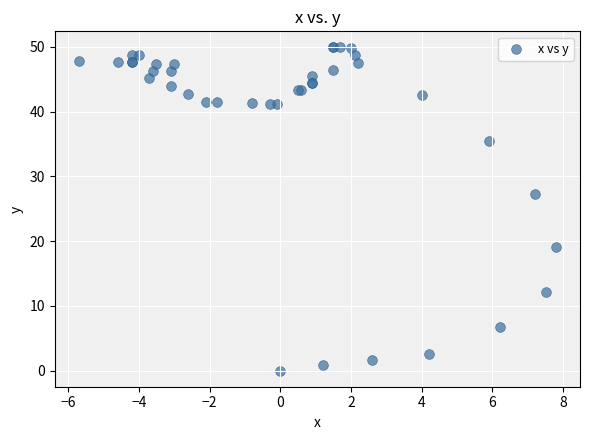

What Y value in the scatter plot is closest to 24?

27.2